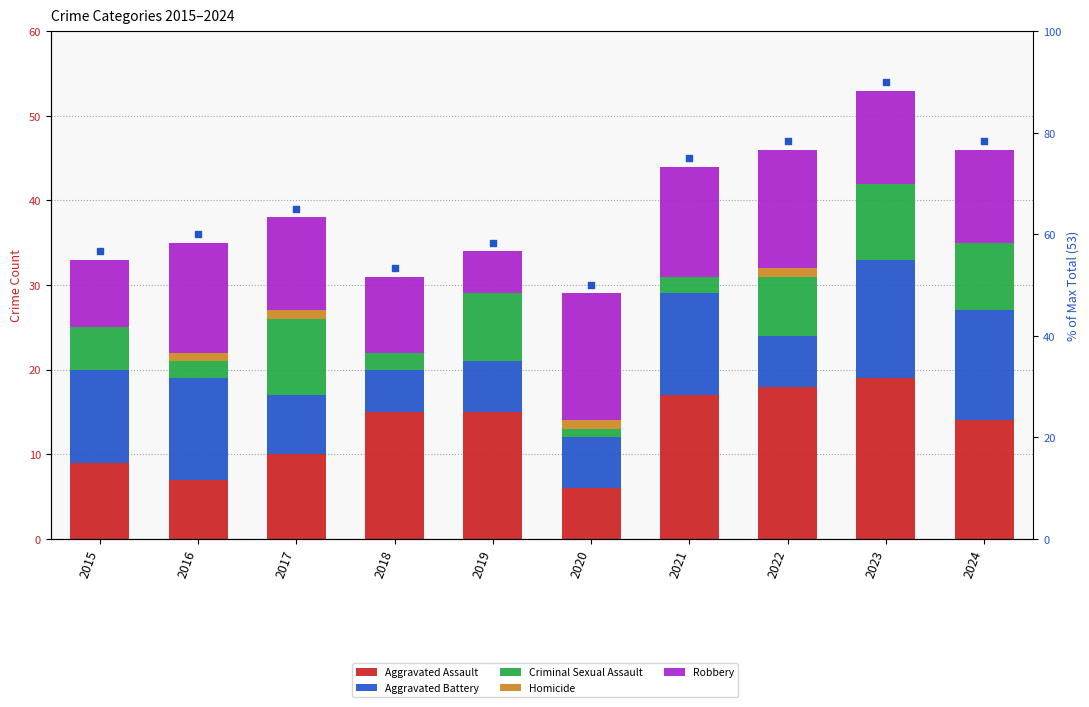

Which series reaches the minimum Y coordinate?

Homicide